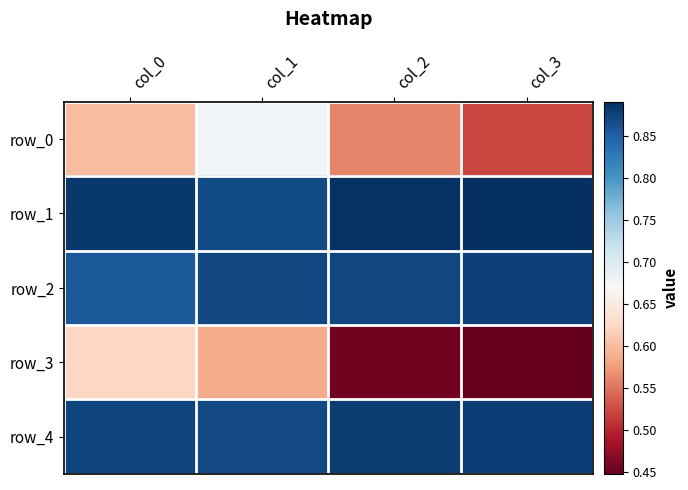

Which series has the largest range (max minus min)?

row_3